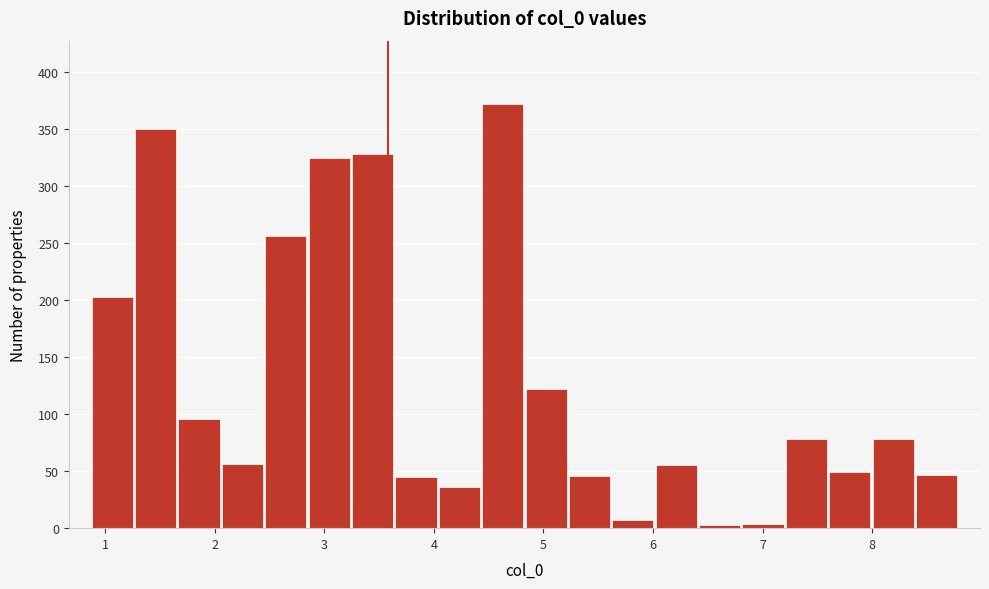

Read against the x-axis, roughly where is the centre of the tallest bar?

4.6